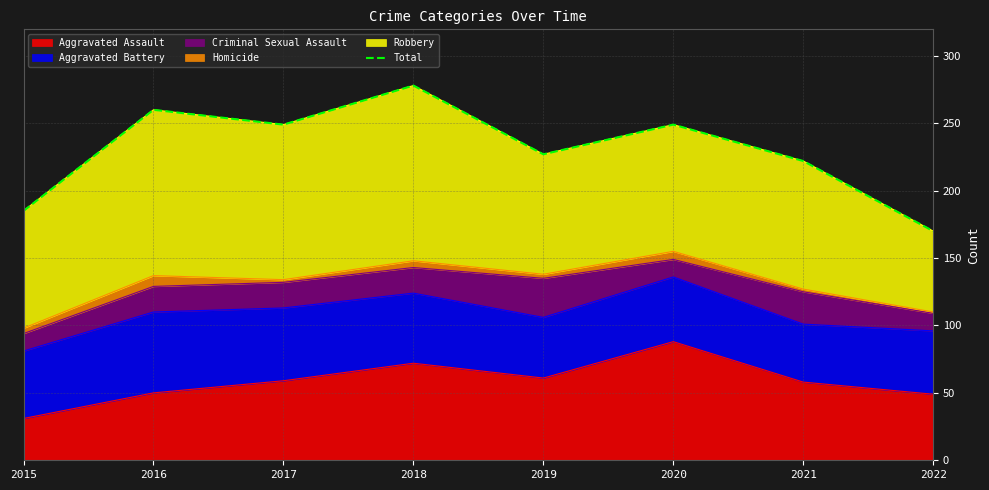

What is the difference between the maximum and minimum values?

108